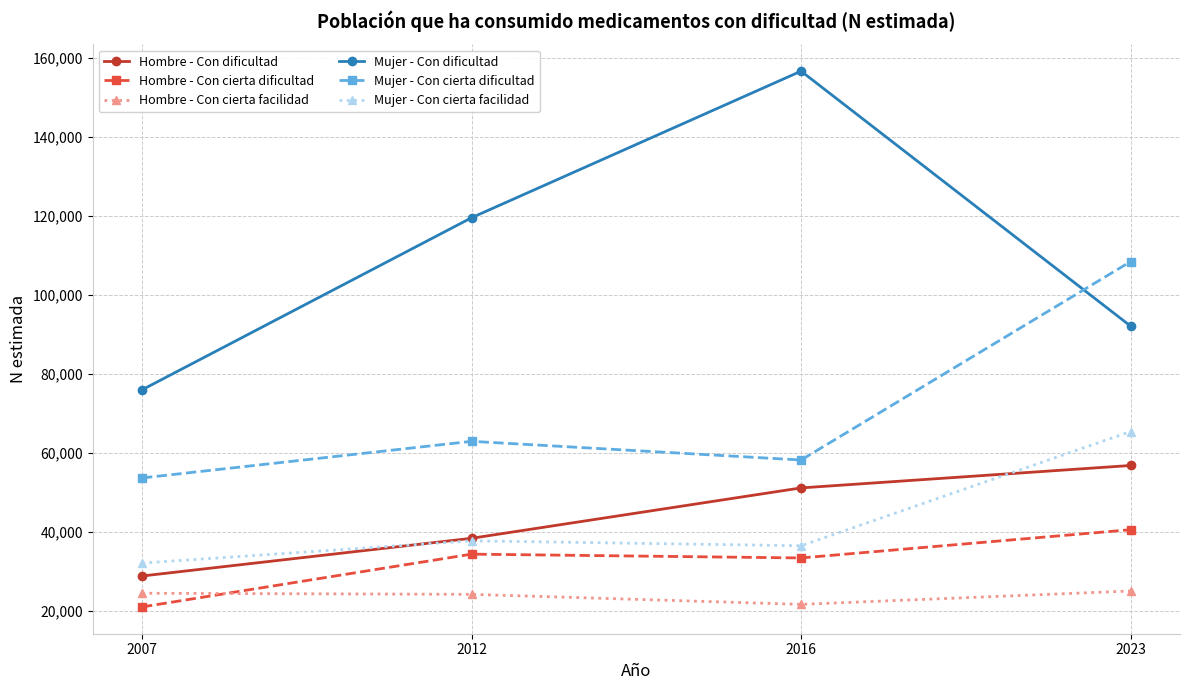

What is the difference between the Mujer - Con dificultad values at 2007 and 2012?

43565